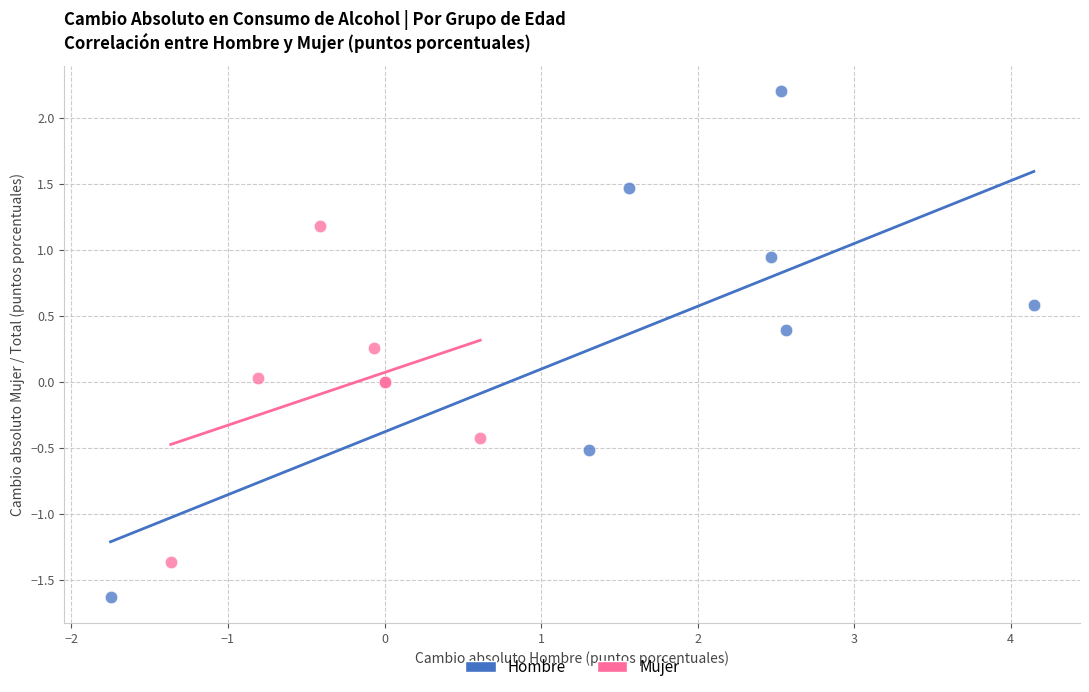

Which series has the largest Y range (max minus min)?

Hombre